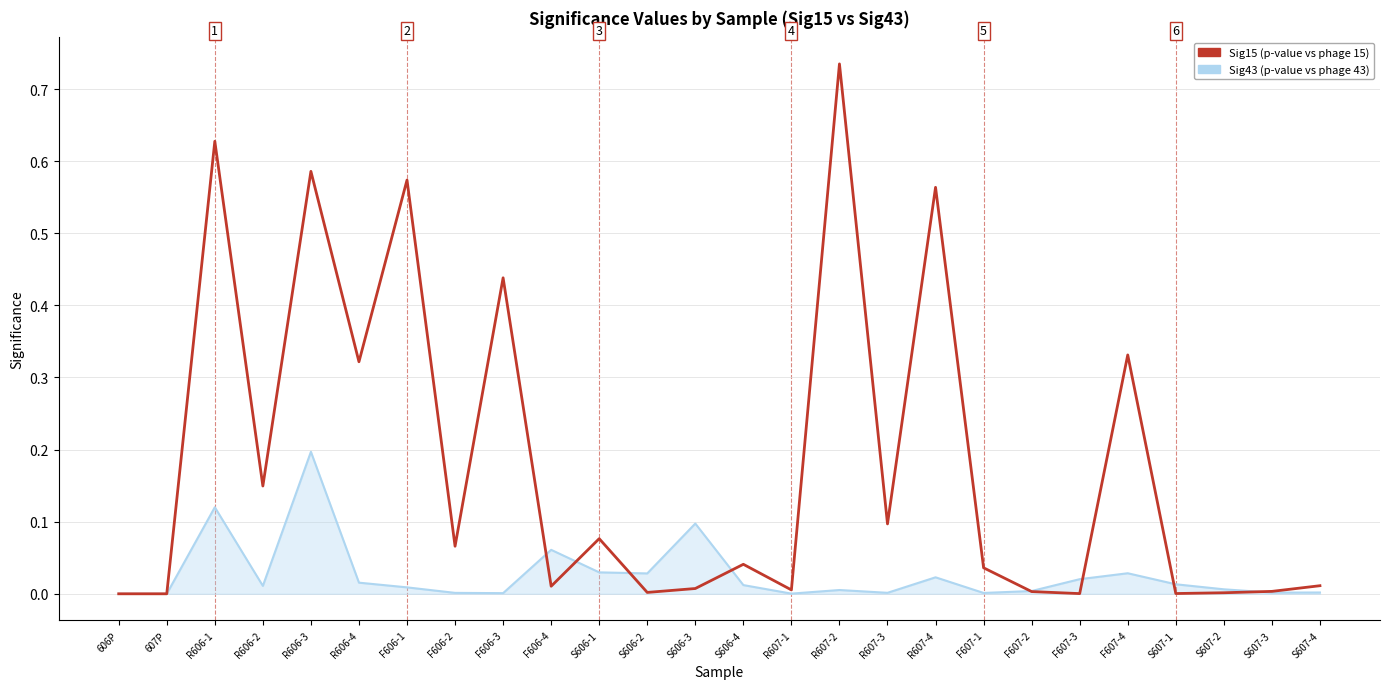

Which category has the highest value across all series?

R607-2